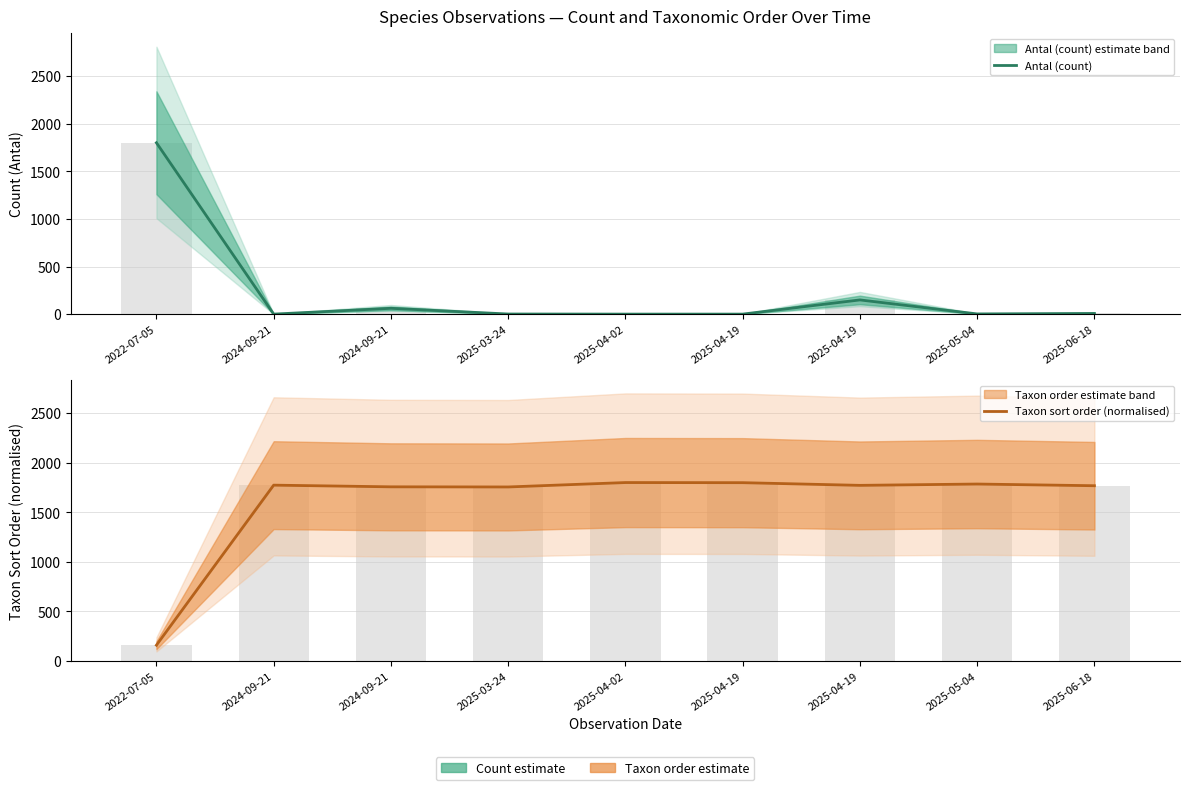

Is it true that Antal (count) equals 62.0 at 2024-09-21?

True